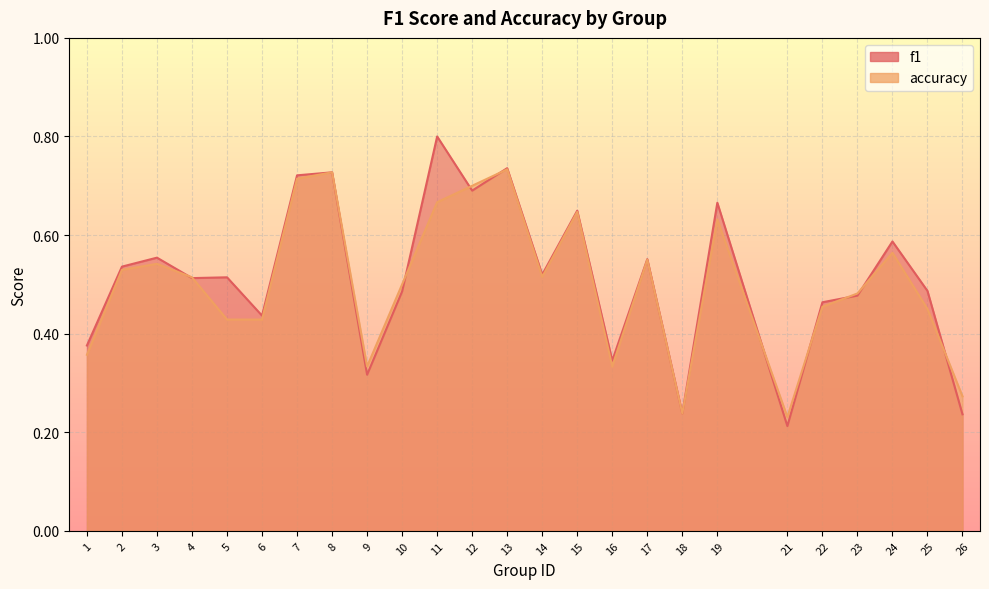

Which category has the lowest value across all series?

21